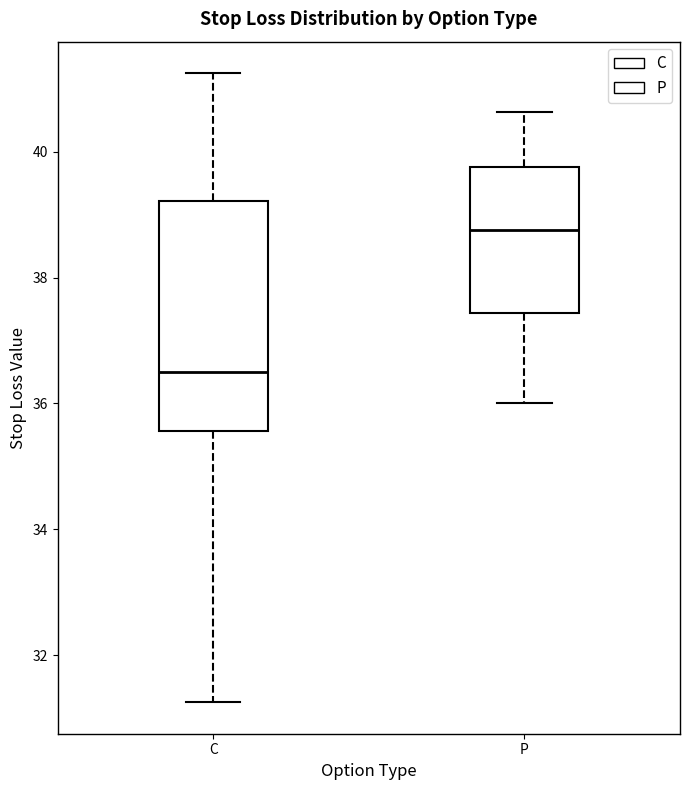

Which box's median line is the lowest?

C